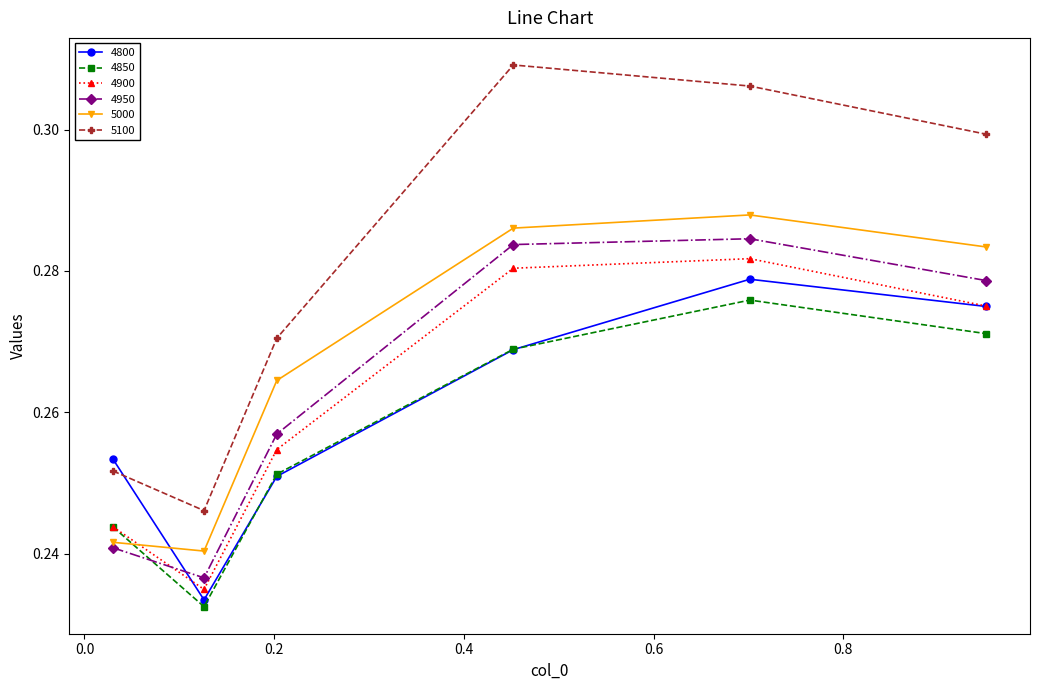

True or false: 5100 and 4850 cross at least once.

False